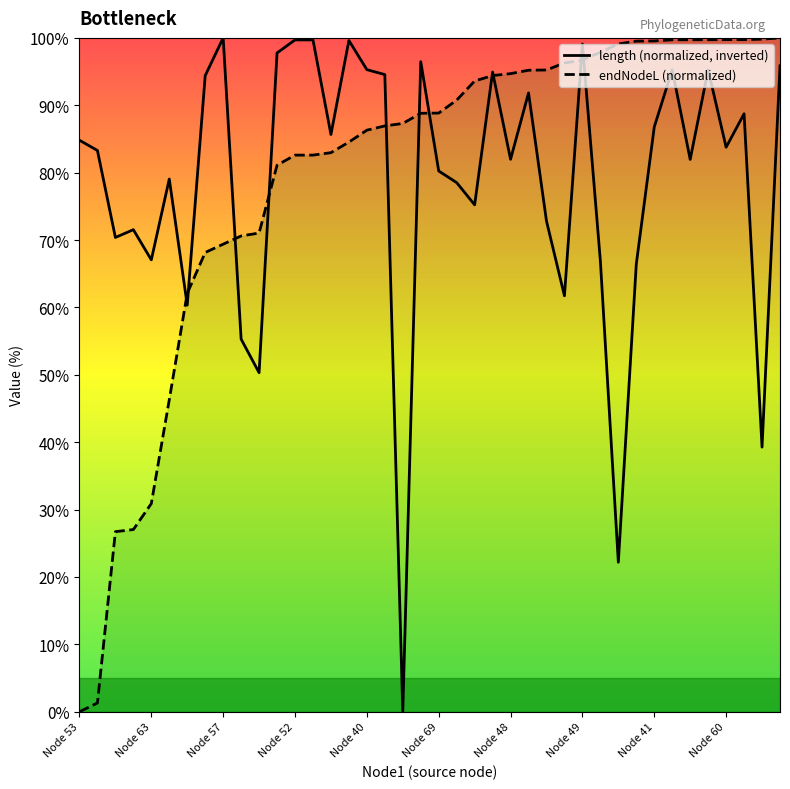

True or false: length (normalized, inverted) and endNodeL (normalized) cross at least once.

True